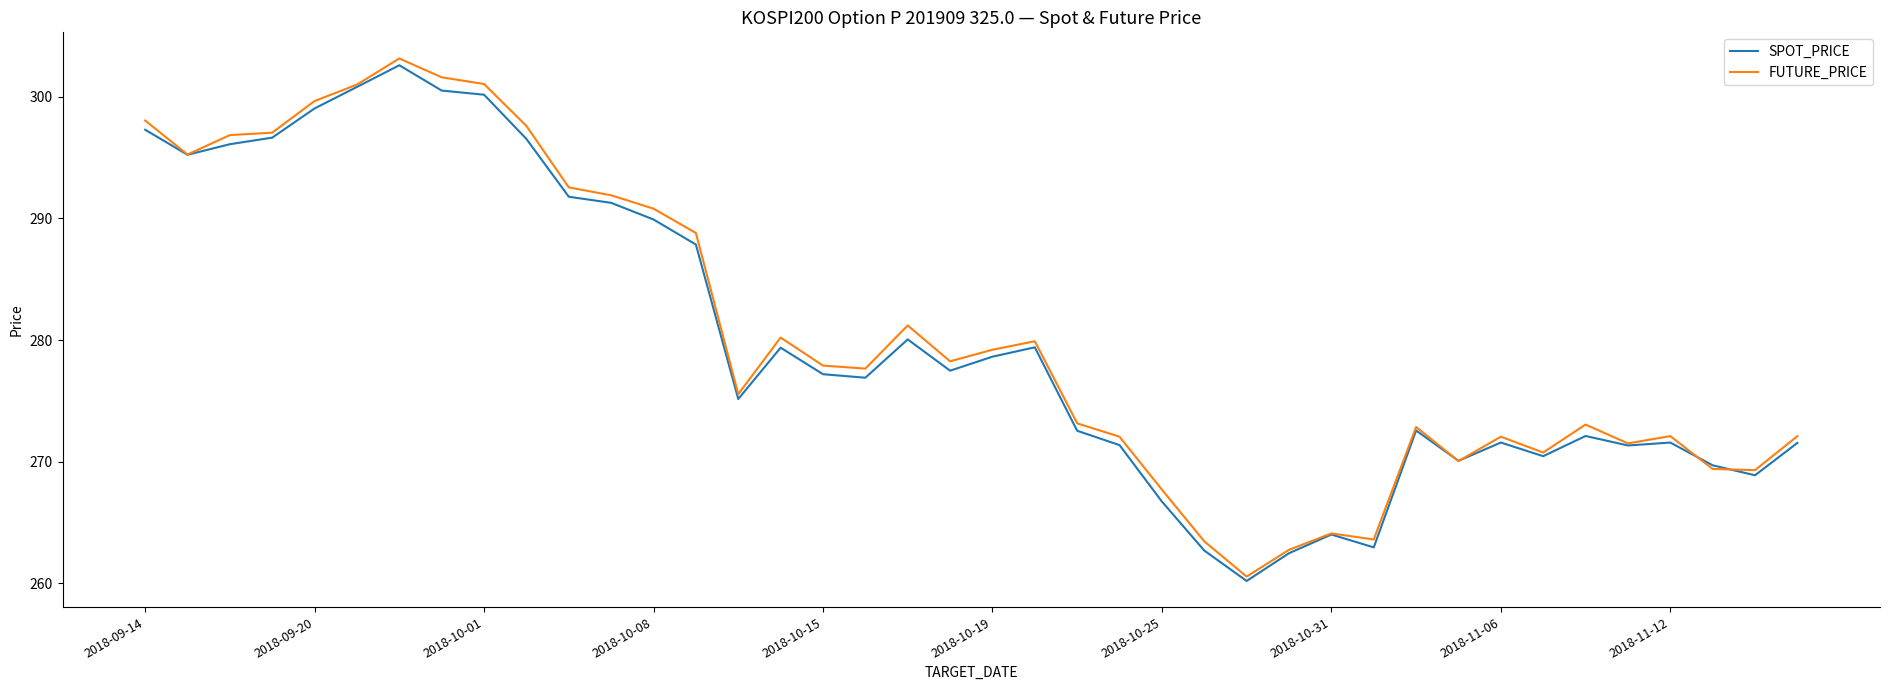

What is the difference between the maximum and minimum values in the FUTURE_PRICE series?

42.6